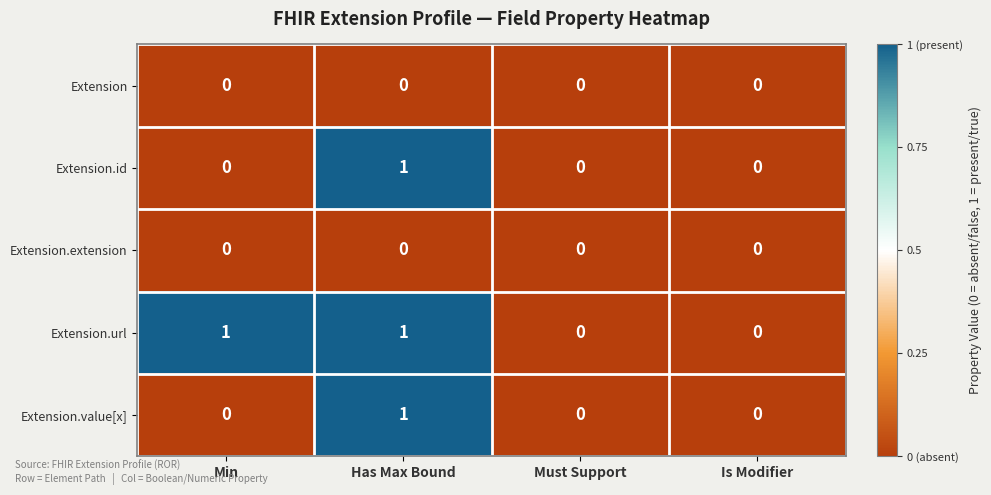

The Extension.id series shows -1 at Is Modifier. True or false?

False